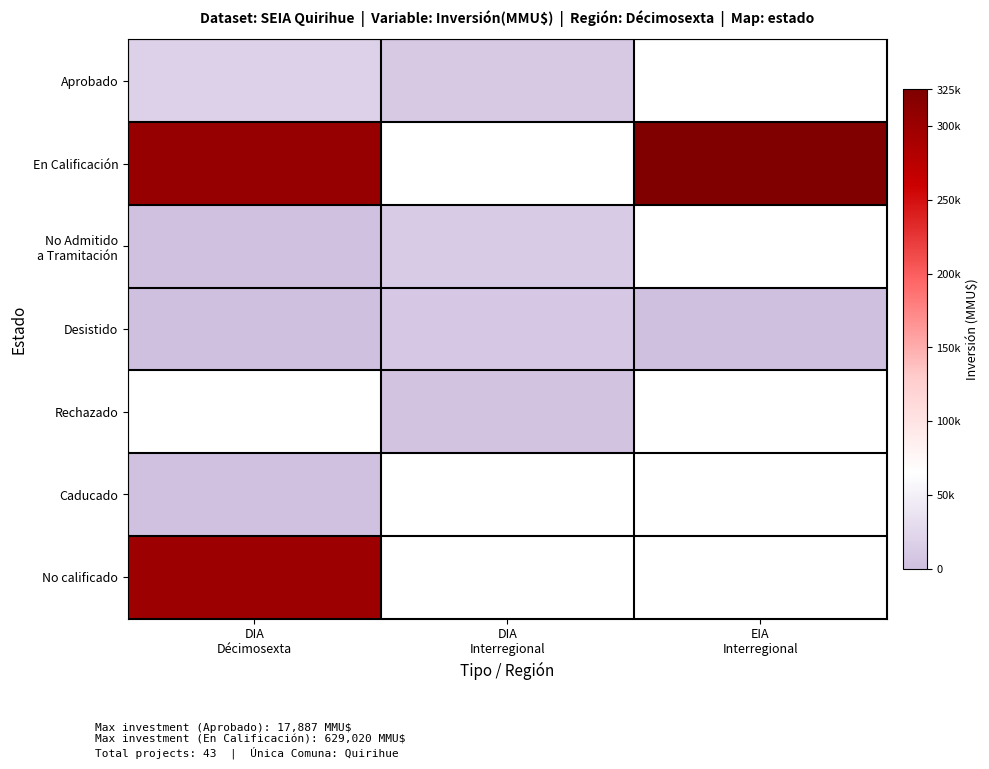

What is the difference between the maximum and minimum values in the Aprobado series?

7631.0